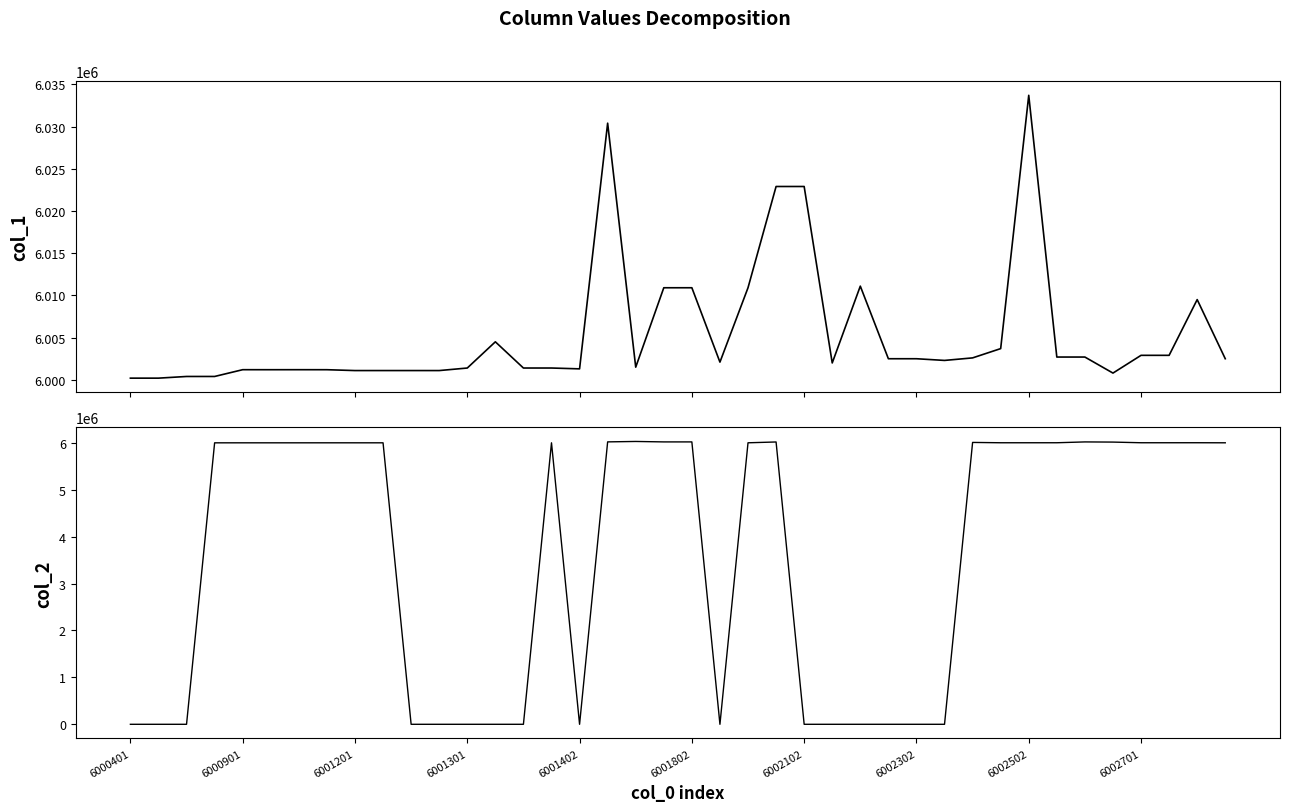

How many lines are shown in the chart?

2